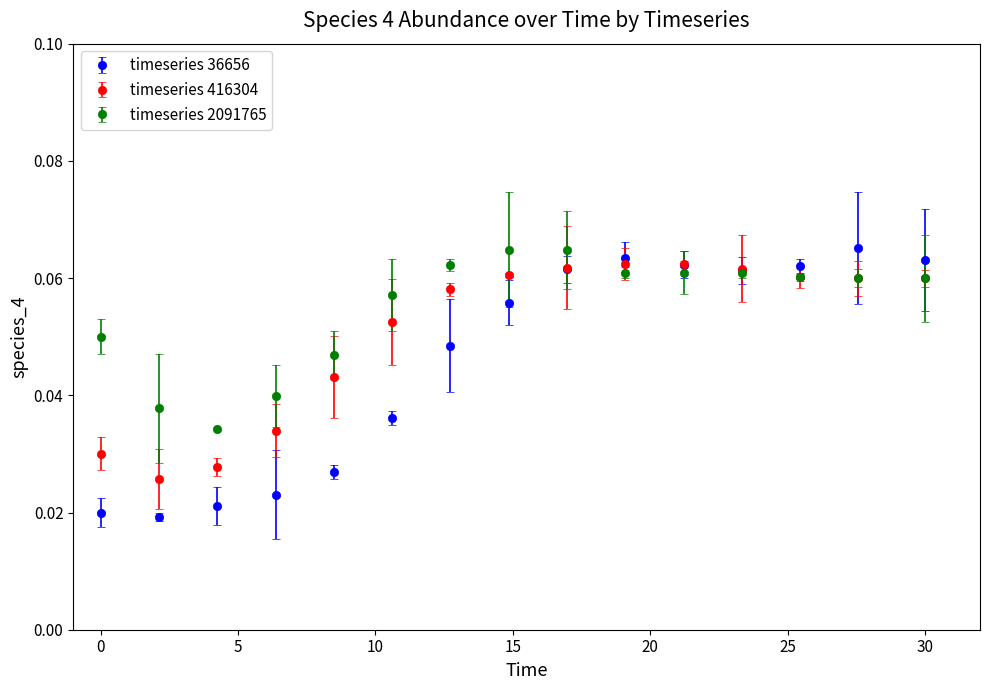

Which series has the largest range (max minus min)?

timeseries 36656